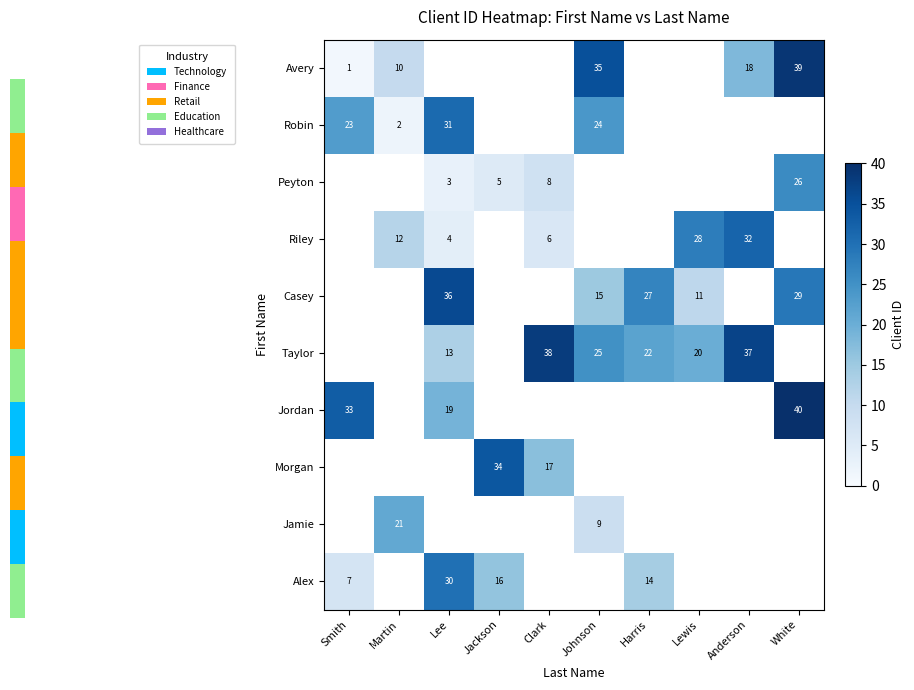

The value of Casey at Harris is 47. True or false?

False